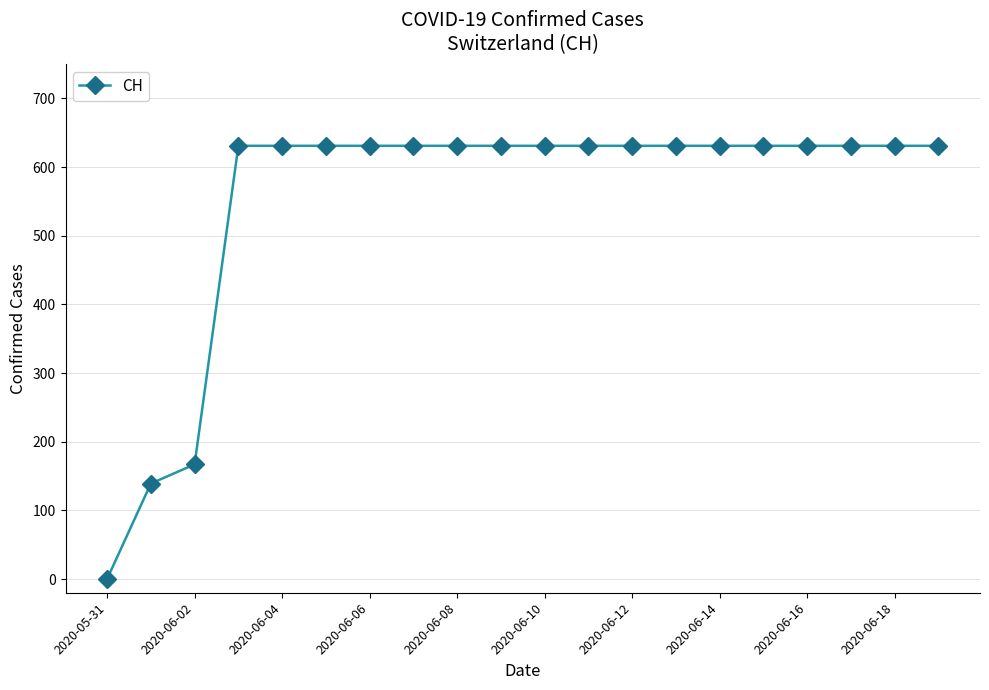

What is the value of the 13th point from the left?

631